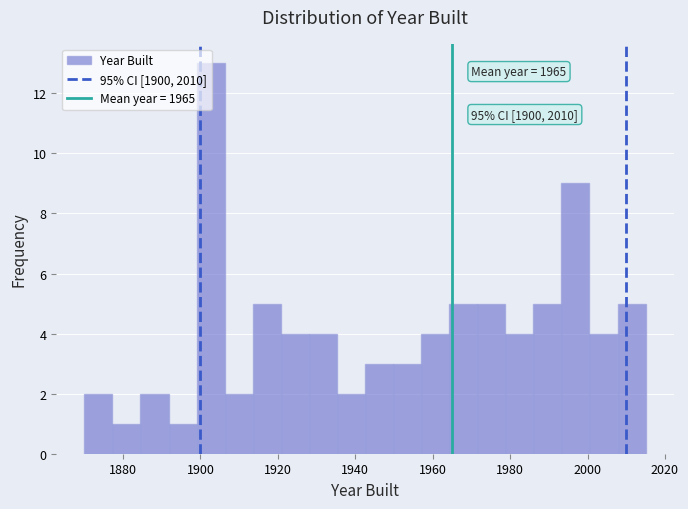

Read against the x-axis, roughly where is the centre of the tallest bar?

1902